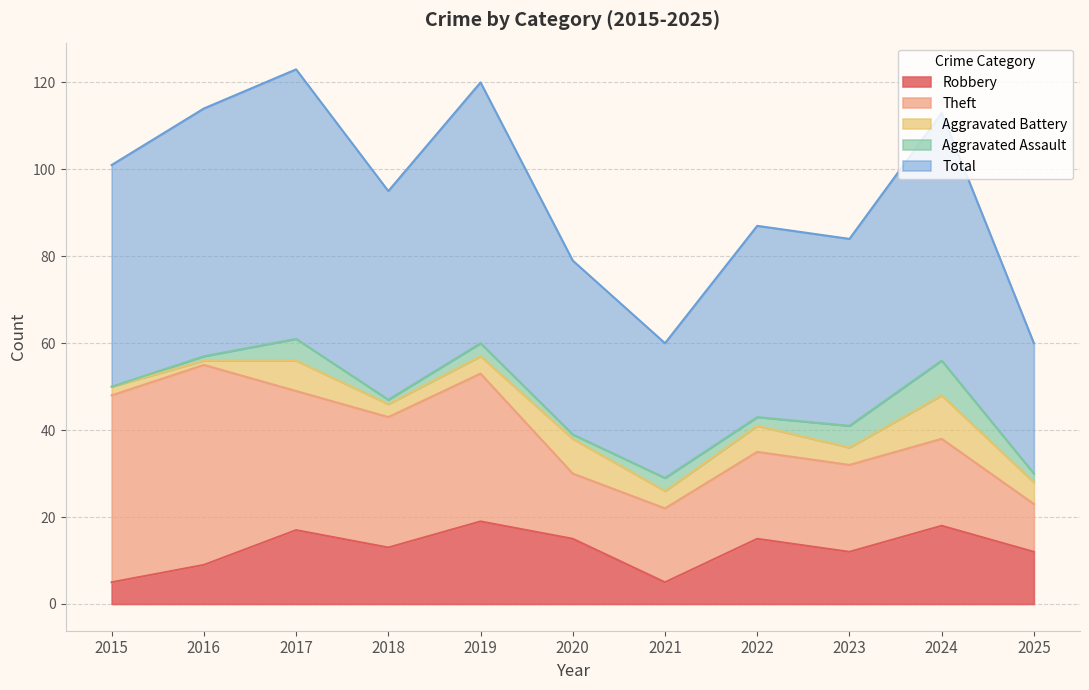

What is the average value of the Robbery series?

13